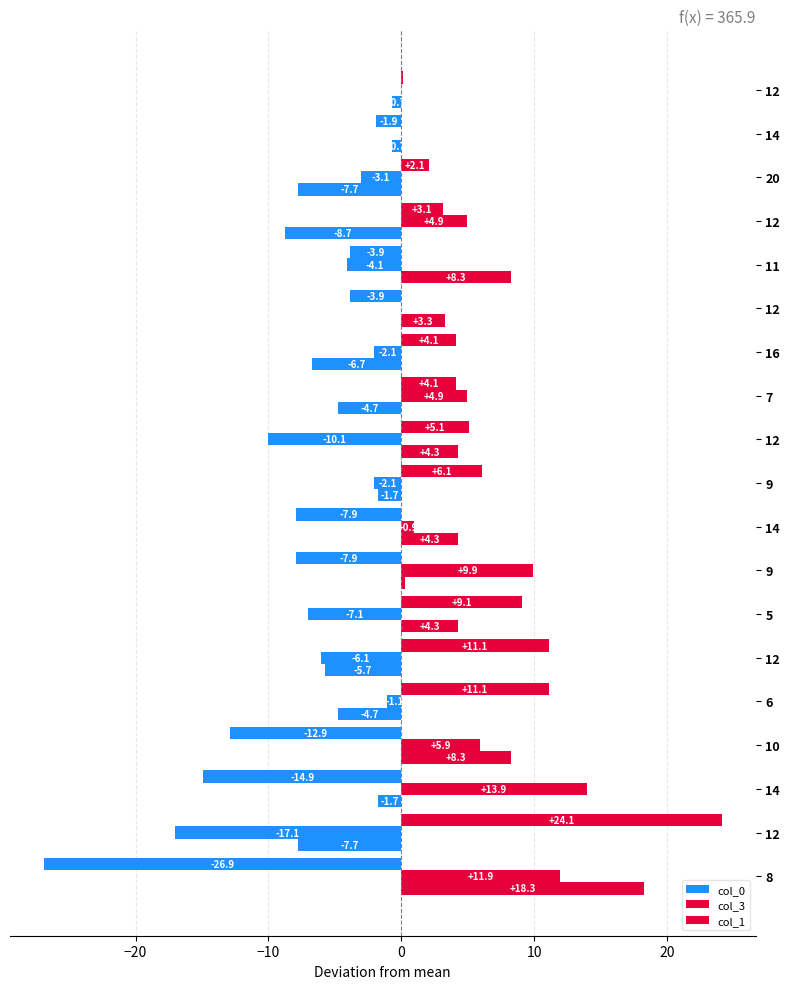

How many data points in col_0 are above 2?

10